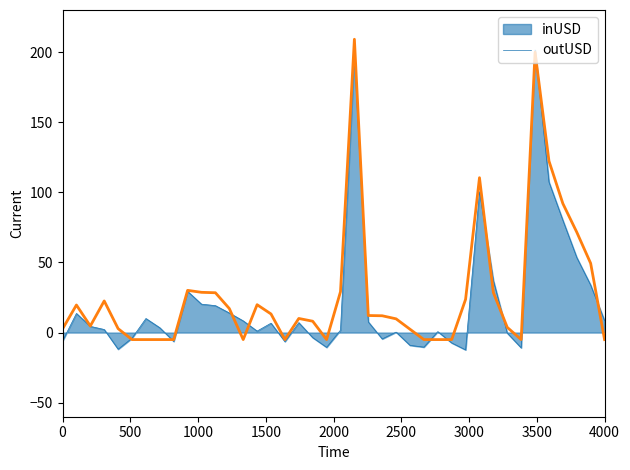

Does the chart display data point markers on the line(s)?

No